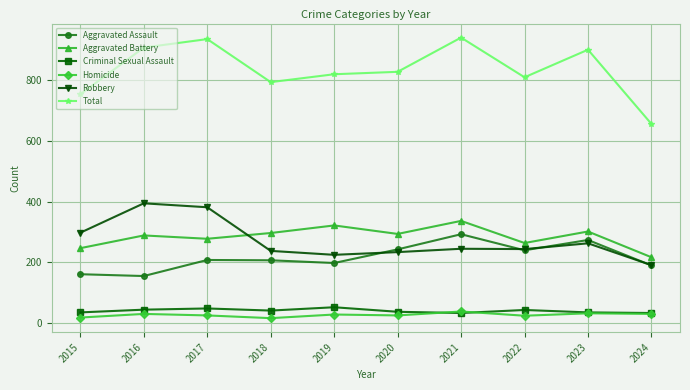

True or false: Robbery and Total intersect in this chart.

False